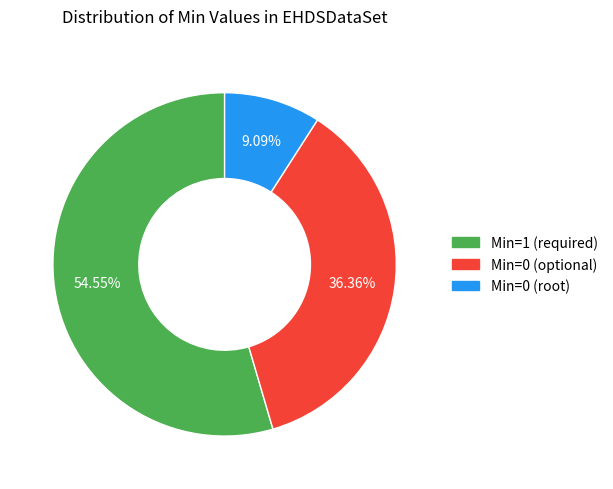

Count the number of slices in the pie.

3